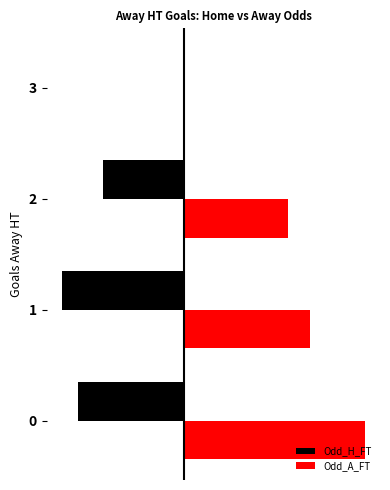

What are all the series names shown in the legend?

Odd_H_FT, Odd_A_FT